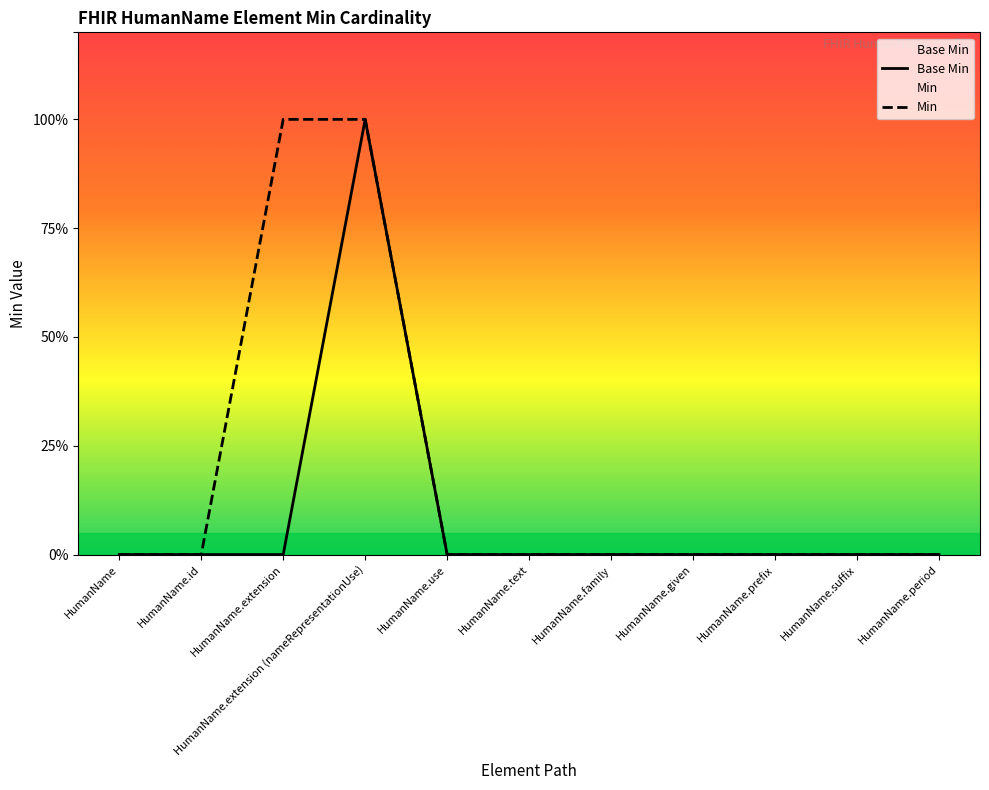

Count the Base Min values in the range 0 to 1.

11